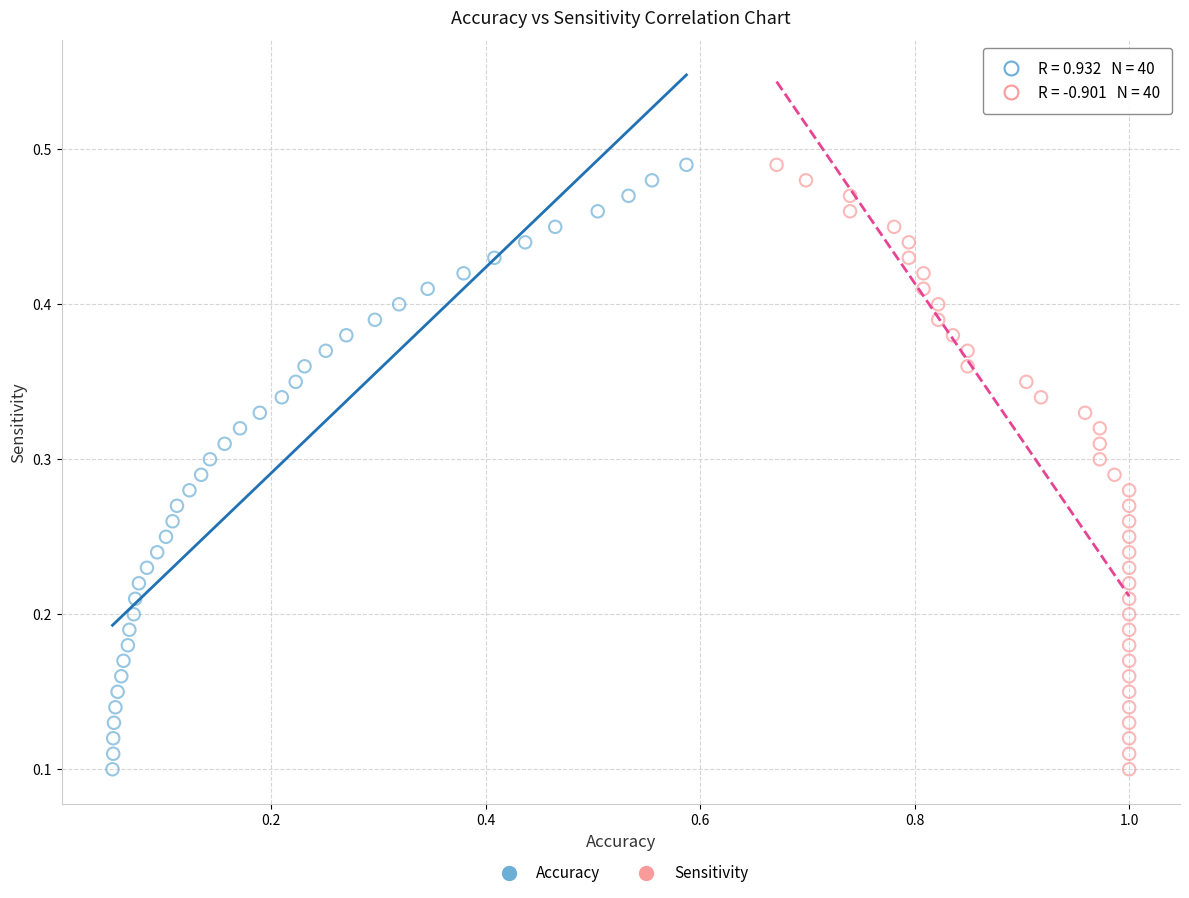

What are all the series names shown in the legend?

Accuracy, Sensitivity